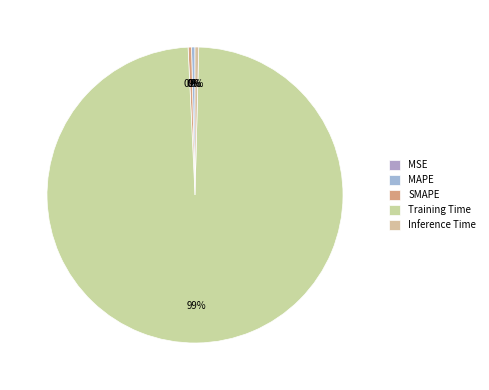

Combined, do SMAPE and Inference Time account for over 50%?

No